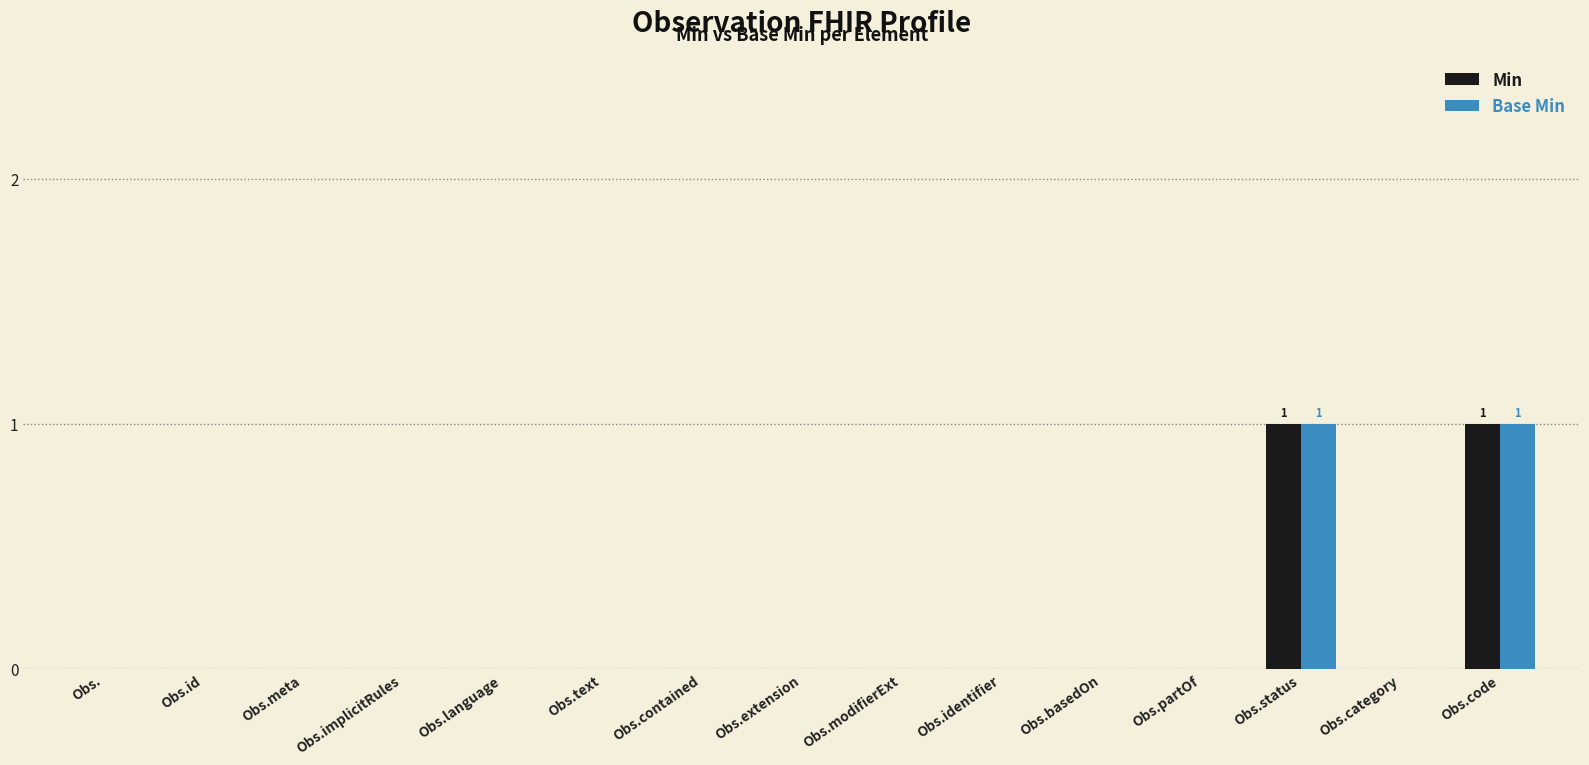

The Base Min series shows 0 at Obs.extension. True or false?

True